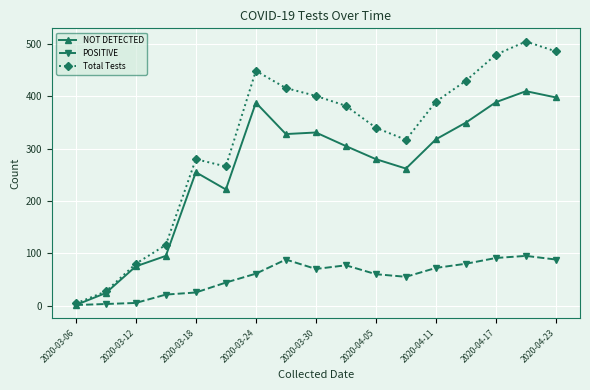

Which series has the largest total across all categories?

Total Tests